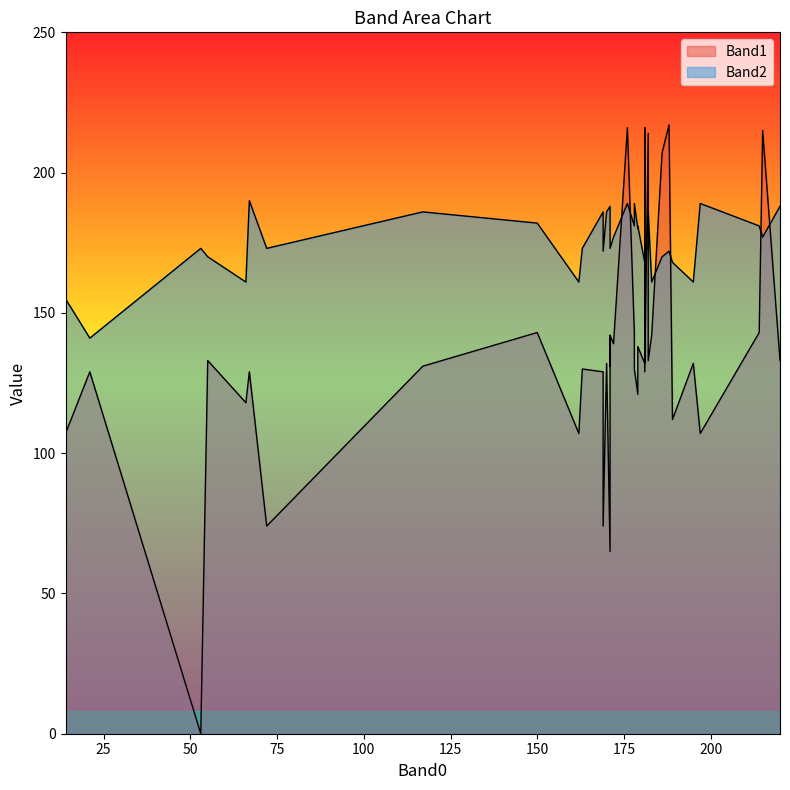

How many interior local valleys does the Band2 series have?

15